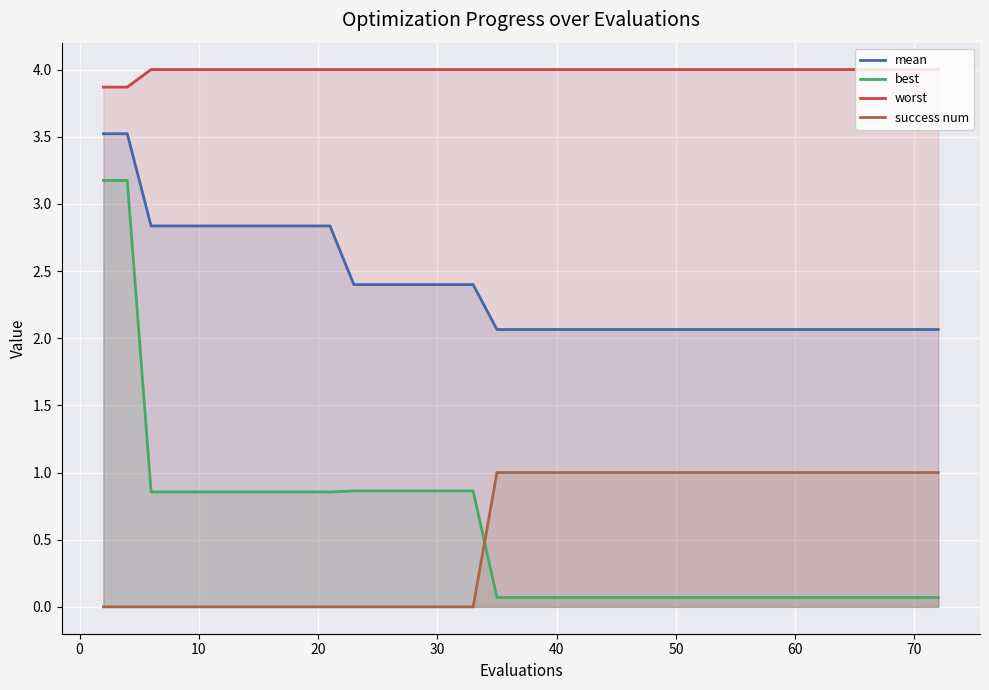

List the series in order of their peak value, highest first.

worst, mean, best, success num